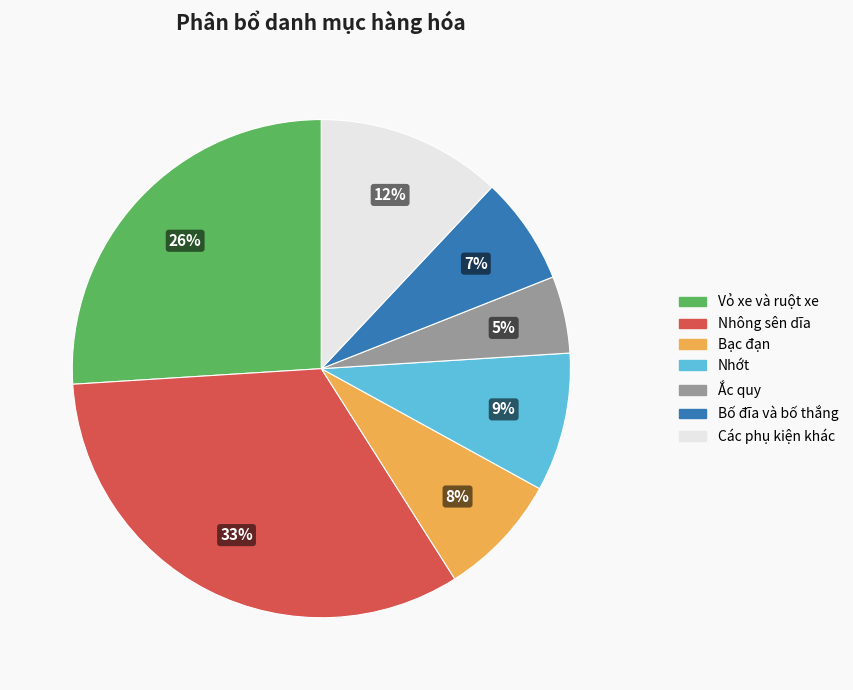

Is the sum of Nhớt and Bố đĩa và bố thắng greater than half?

No